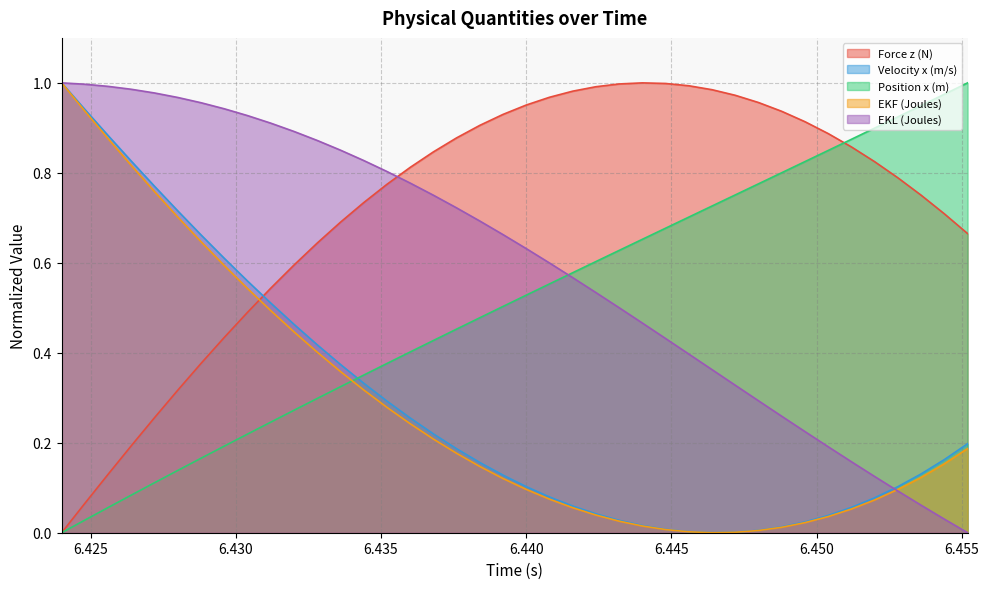

After their last crossing, which series has the higher values: Position x (m) or EKF (Joules)?

Position x (m)